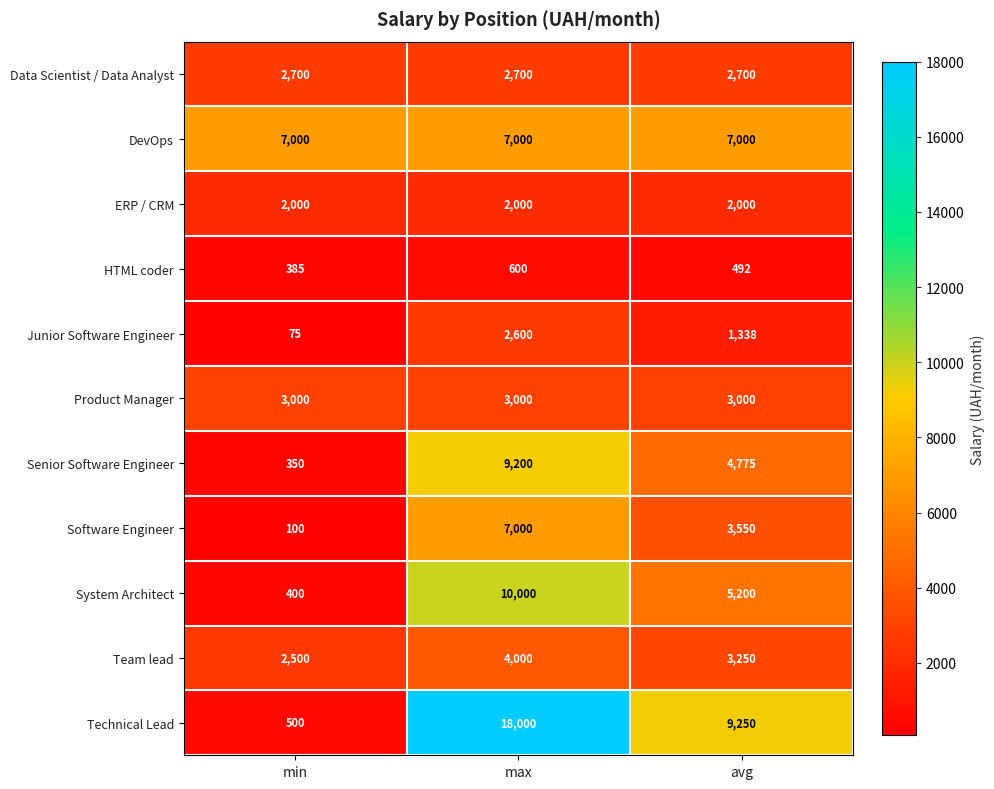

What is the smallest value displayed?

75